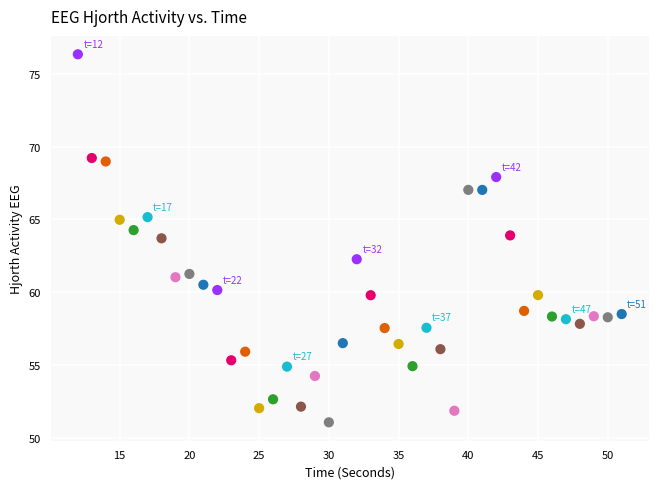

What is the range of Y values (max minus min)?

25.3